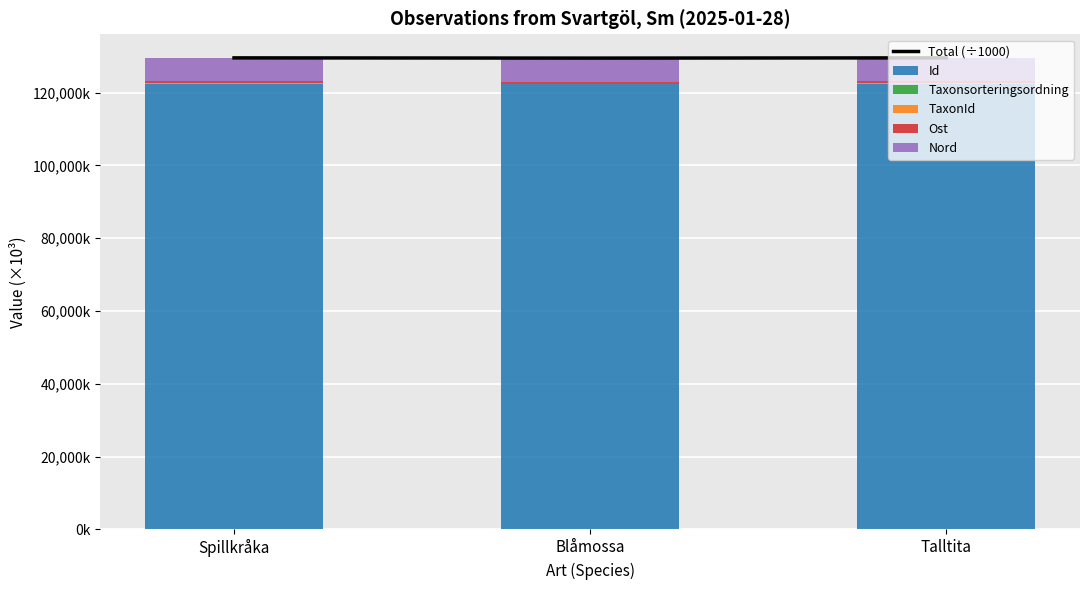

True or false: Taxonsorteringsordning has a value of 54.1 at Blåmossa.

False